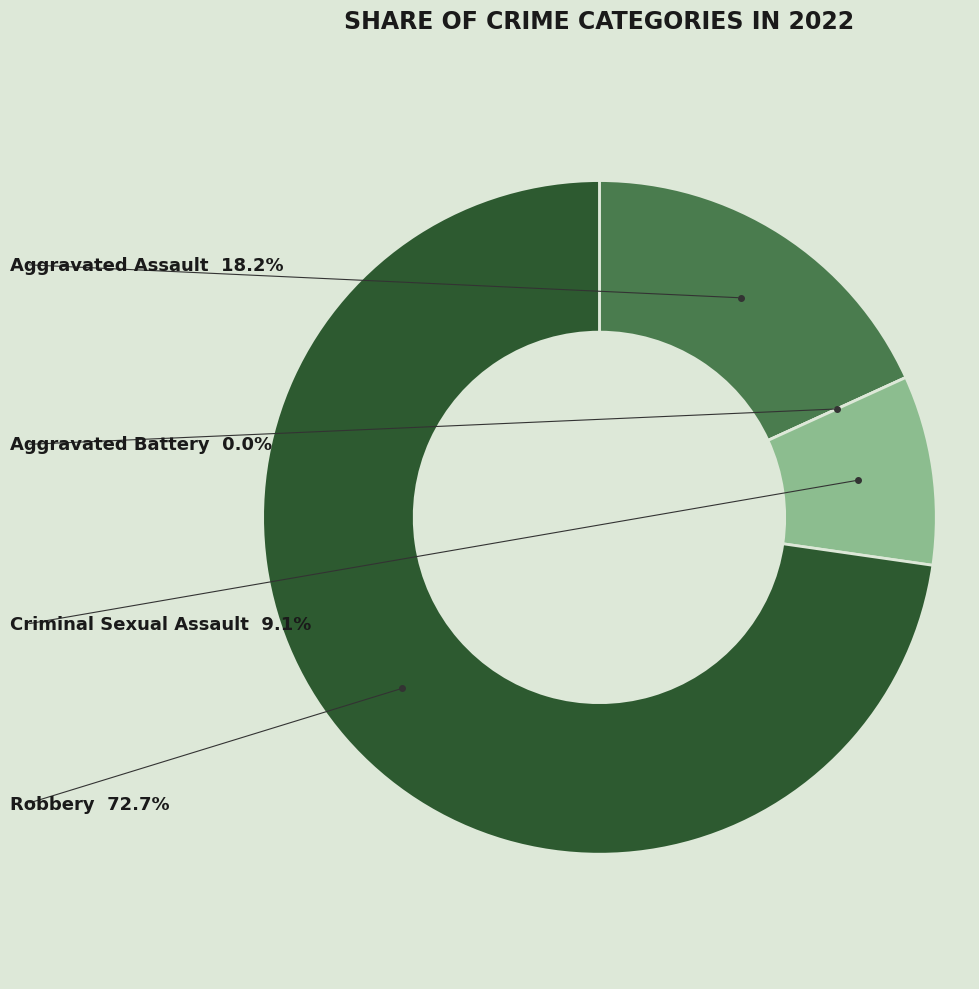

Which slice is the largest?

Robbery